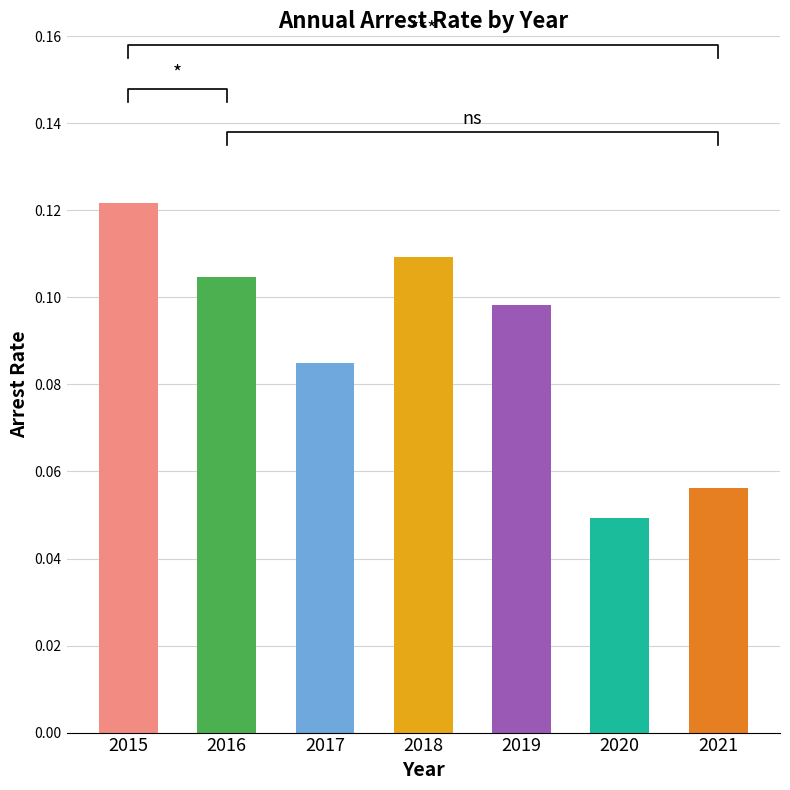

At which category does the chart reach its peak across all series?

2015